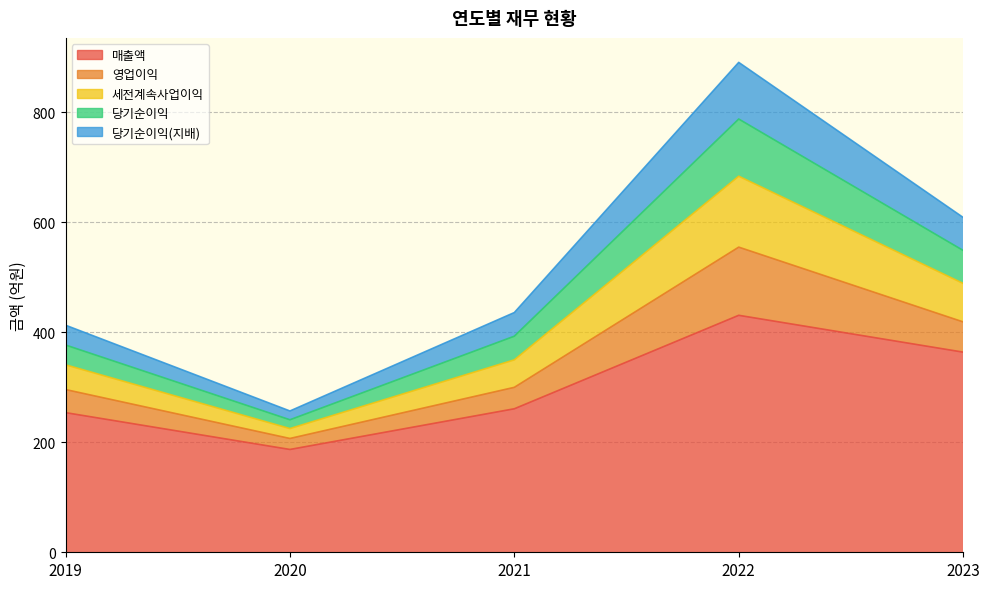

Which category has the lowest value in the 당기순이익(지배) series?

2020